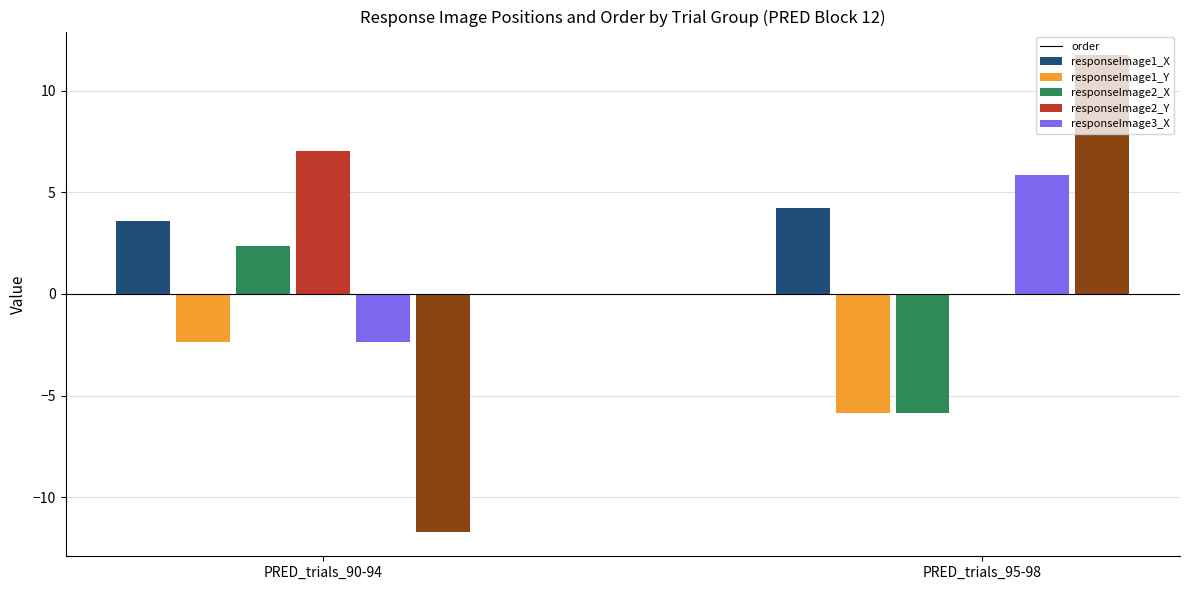

The value of responseImage1_Y at 93 is 5.5. True or false?

False